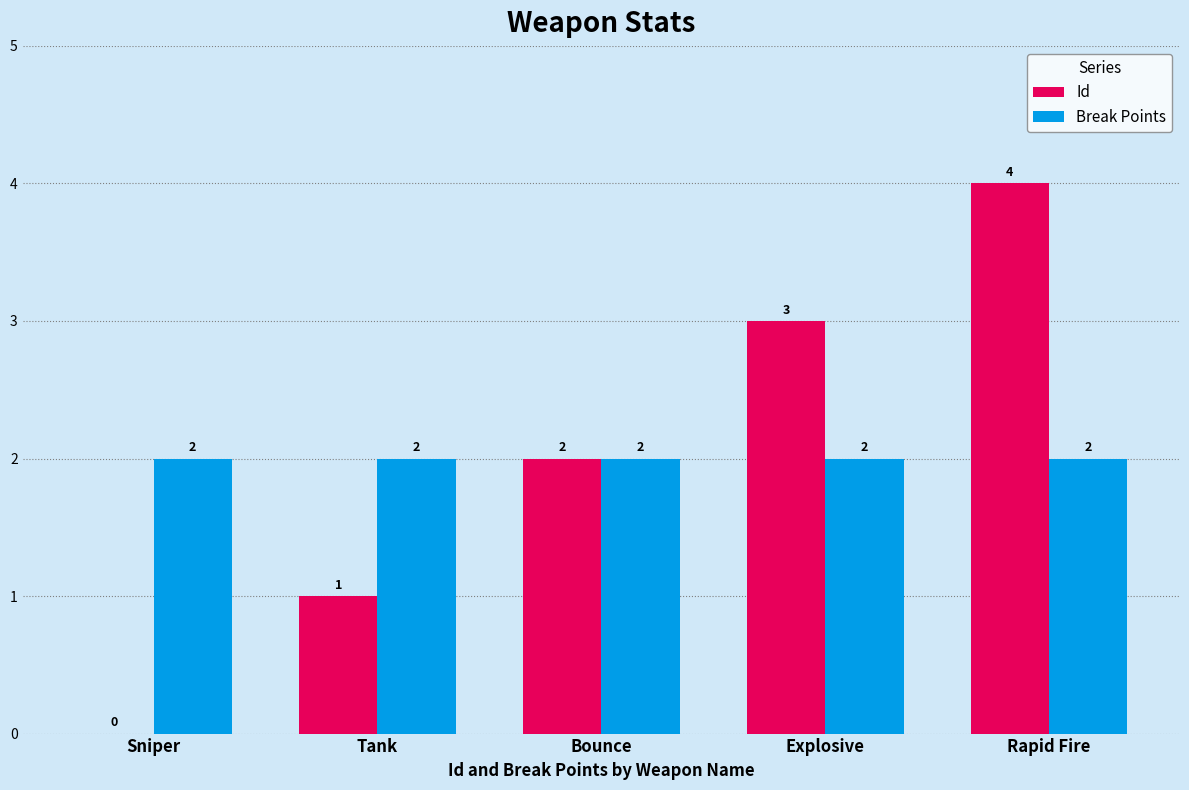

Between Sniper and Tank, which series saw the biggest shift?

Id